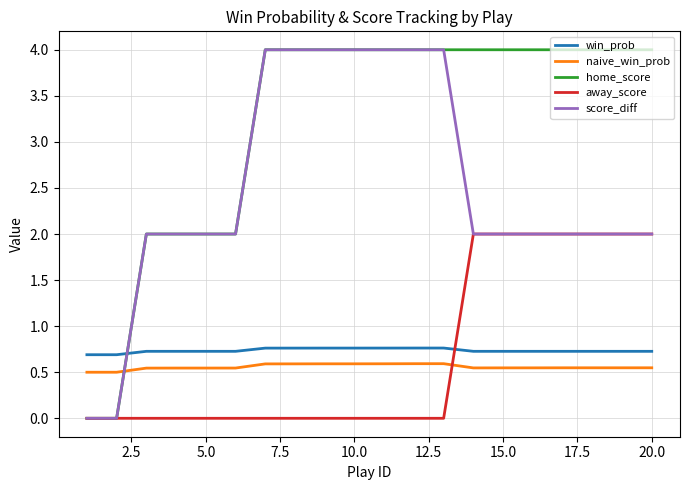

What is the difference between the maximum and second lowest values in the naive_win_prob series?

0.1